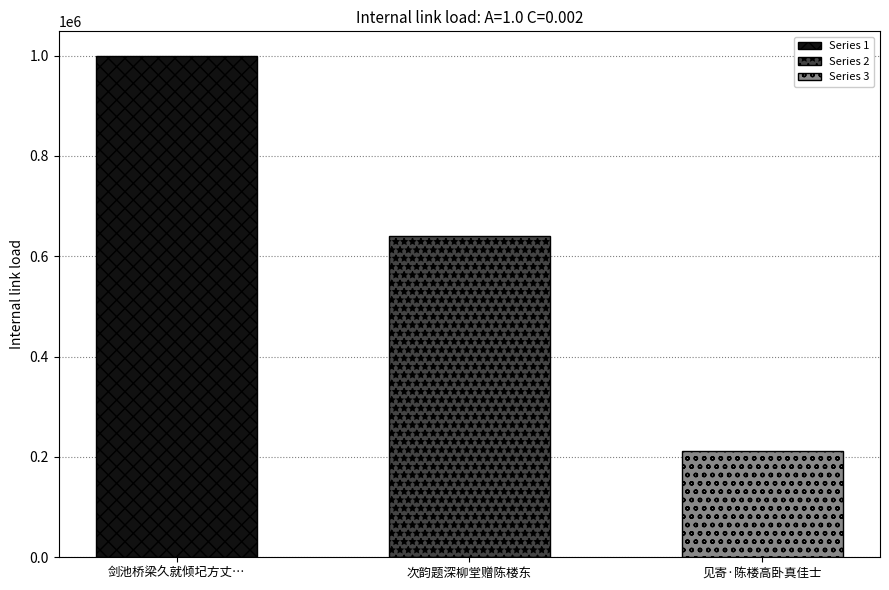

Which category has the lowest value across all series?

见寄·陈楼高卧真佳士